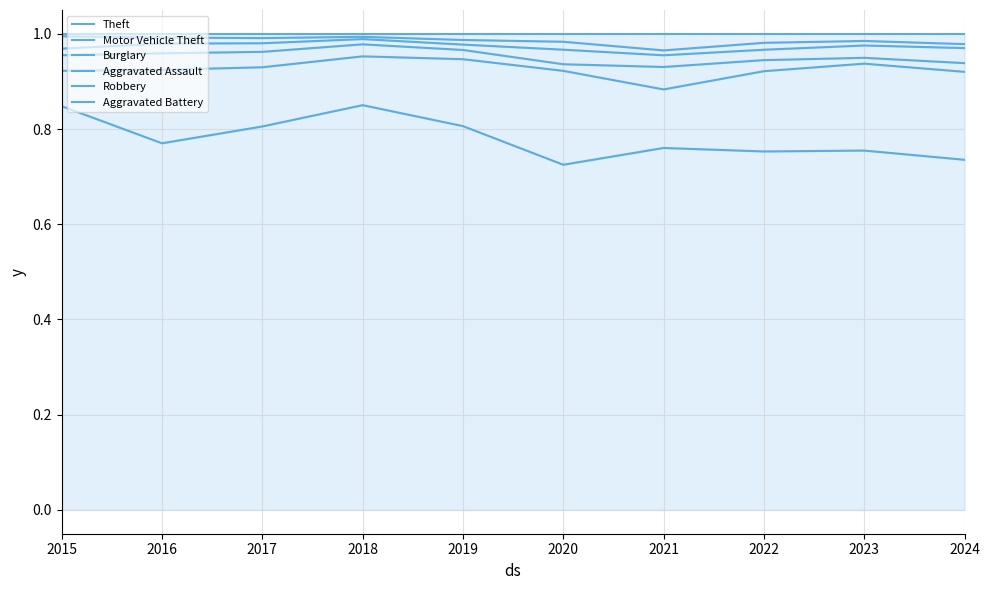

What is the maximum value for Motor Vehicle Theft?

1.0